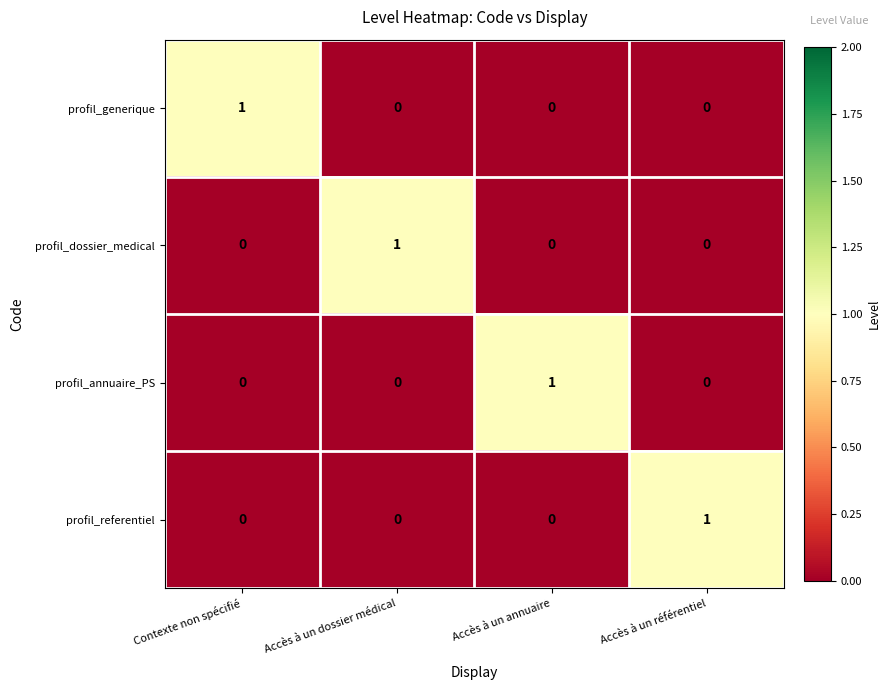

At which label does profil_dossier_medical reach its peak?

Accès à un dossier médical